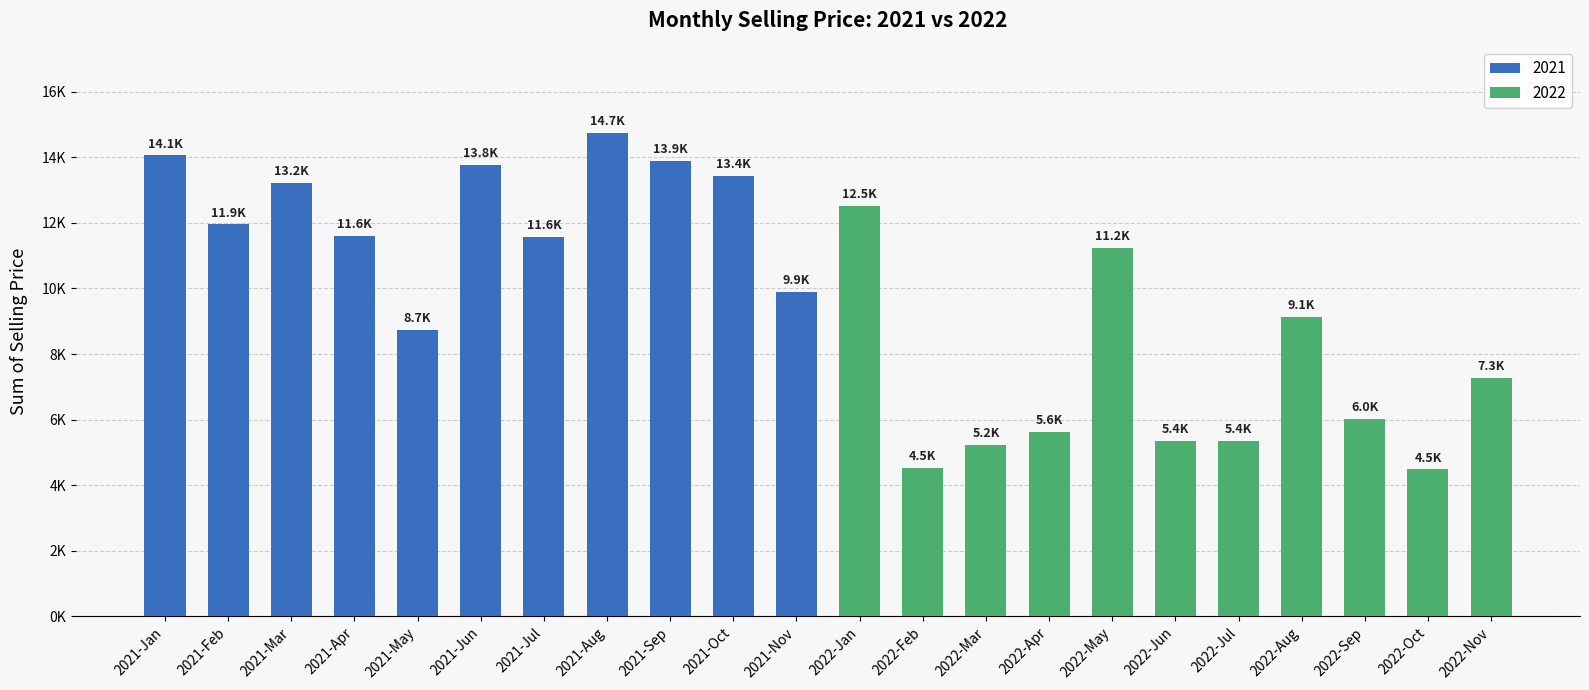

Are the bars horizontal?

No